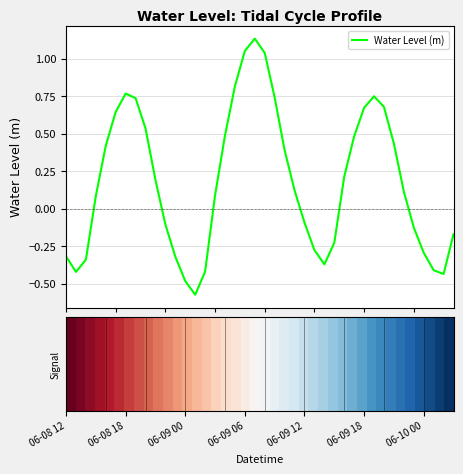

How many series are shown in this chart?

1